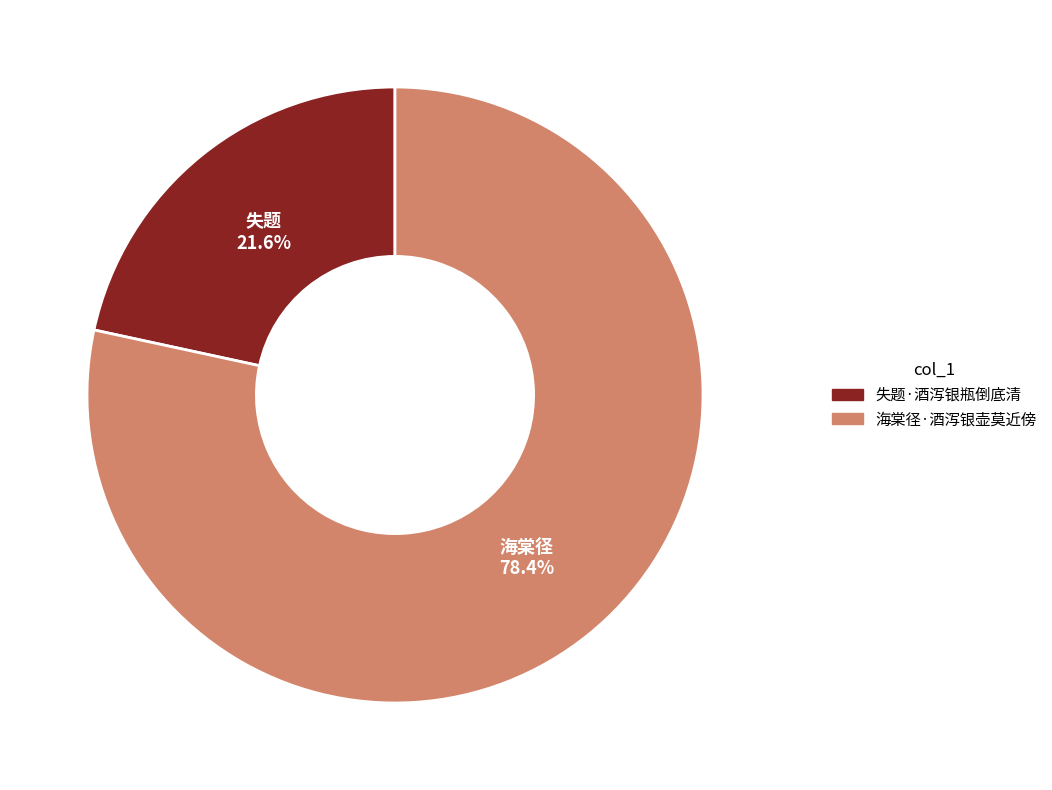

To the nearest percent, what portion does 海棠径·酒泻银壶莫近傍 represent?

78%